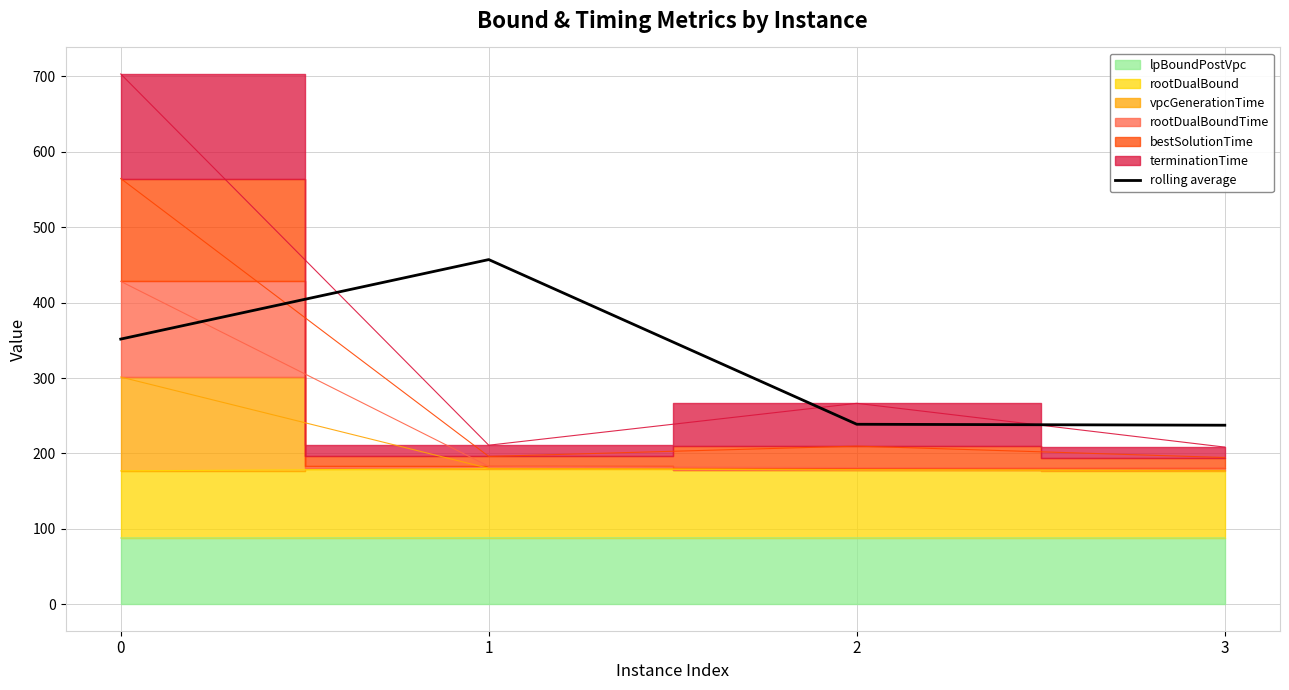

True or false: the data has more than 1 interior local peaks.

False